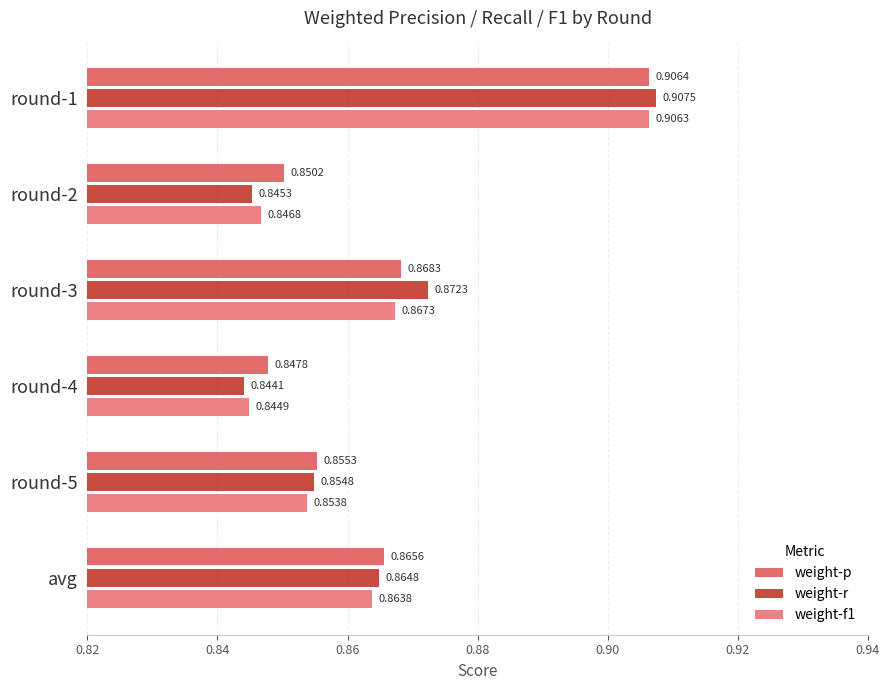

Count the number of categories in the chart.

6